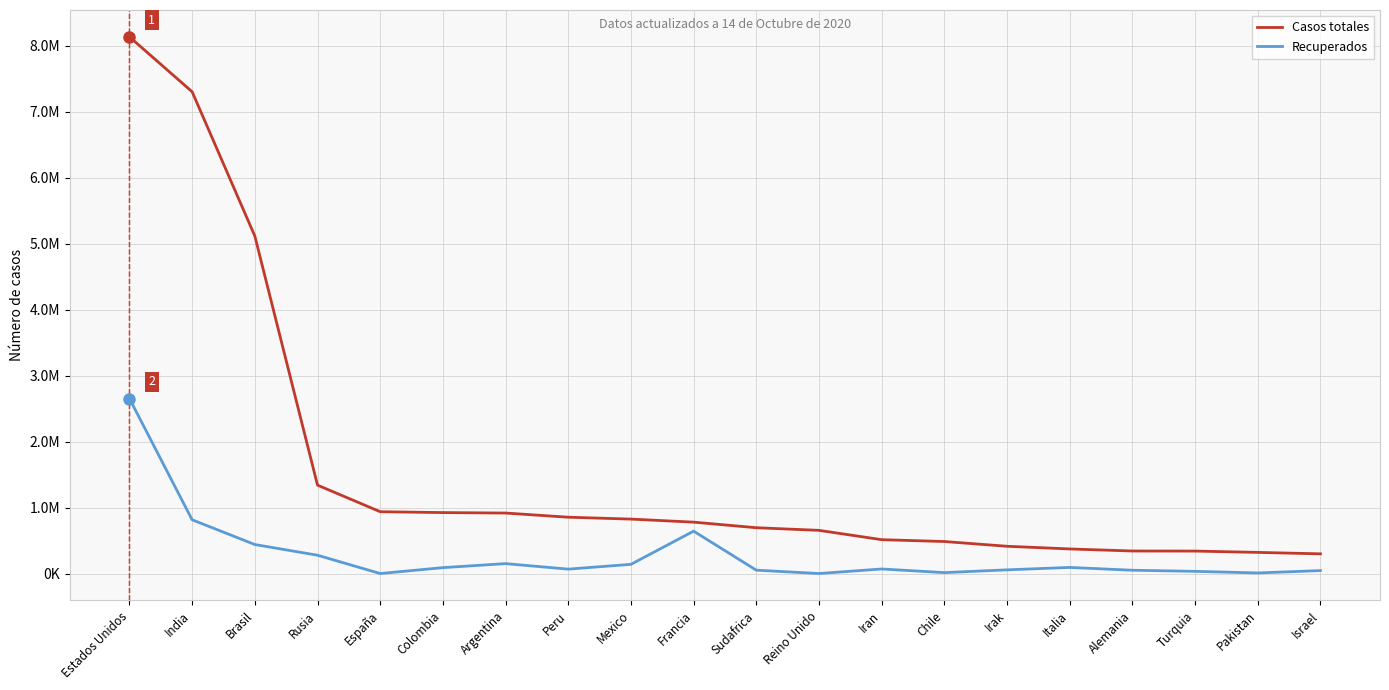

What is the sum of the Casos totales values at Mexico and Rusia?

2165749